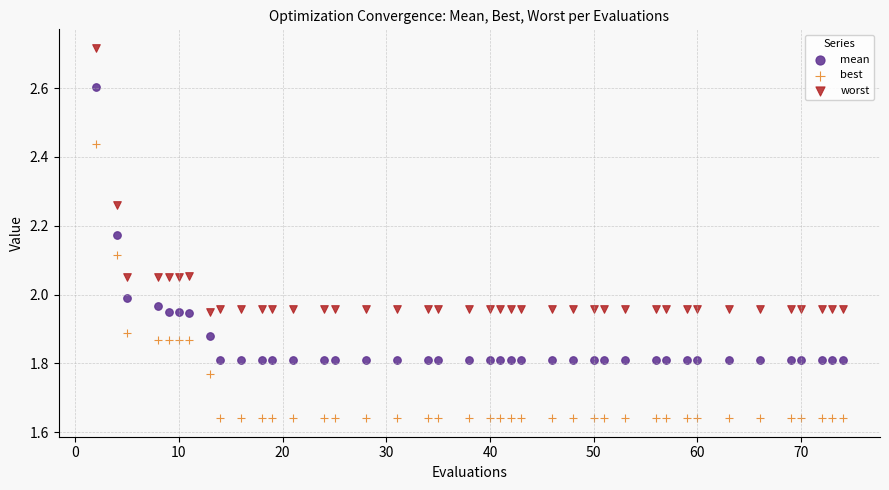

Which series has the largest Y range (max minus min)?

best